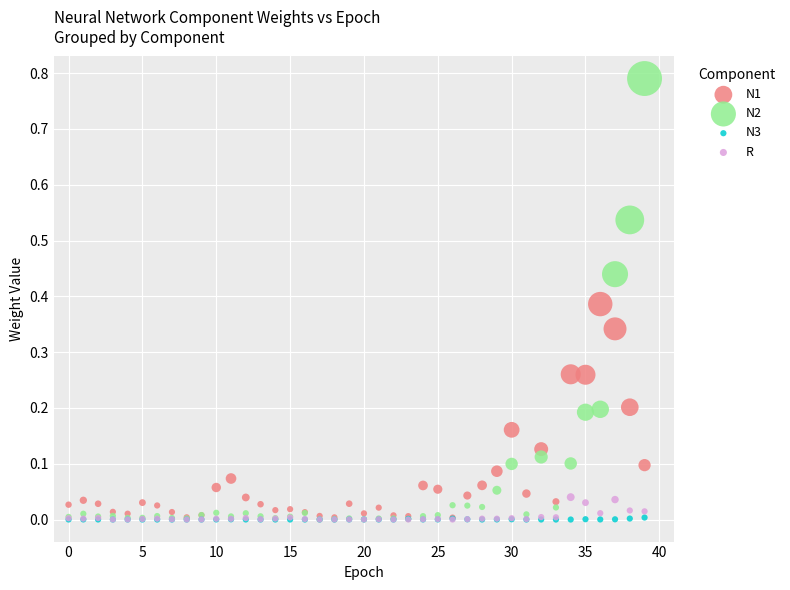

What are all the series names shown in the legend?

N1, N2, N3, R